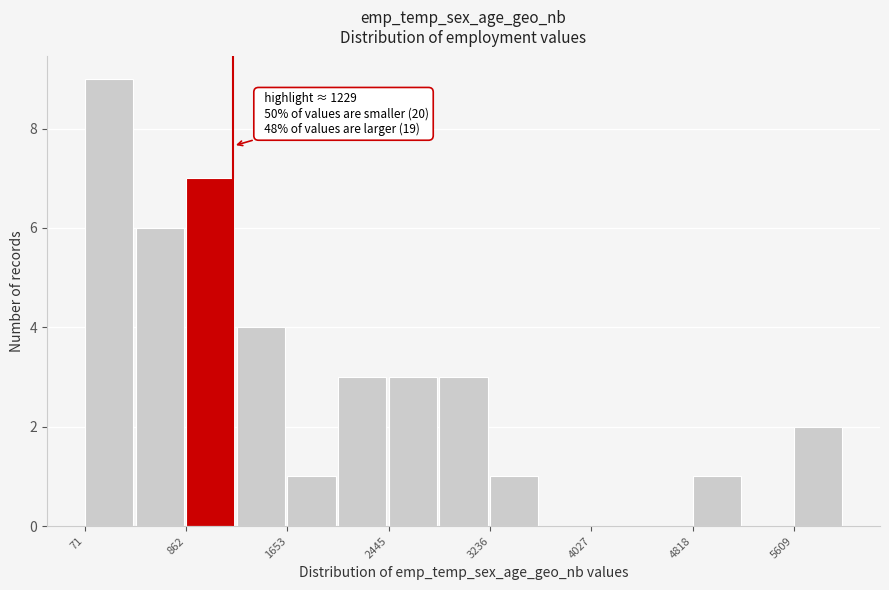

Read against the x-axis, roughly where is the centre of the tallest bar?

300